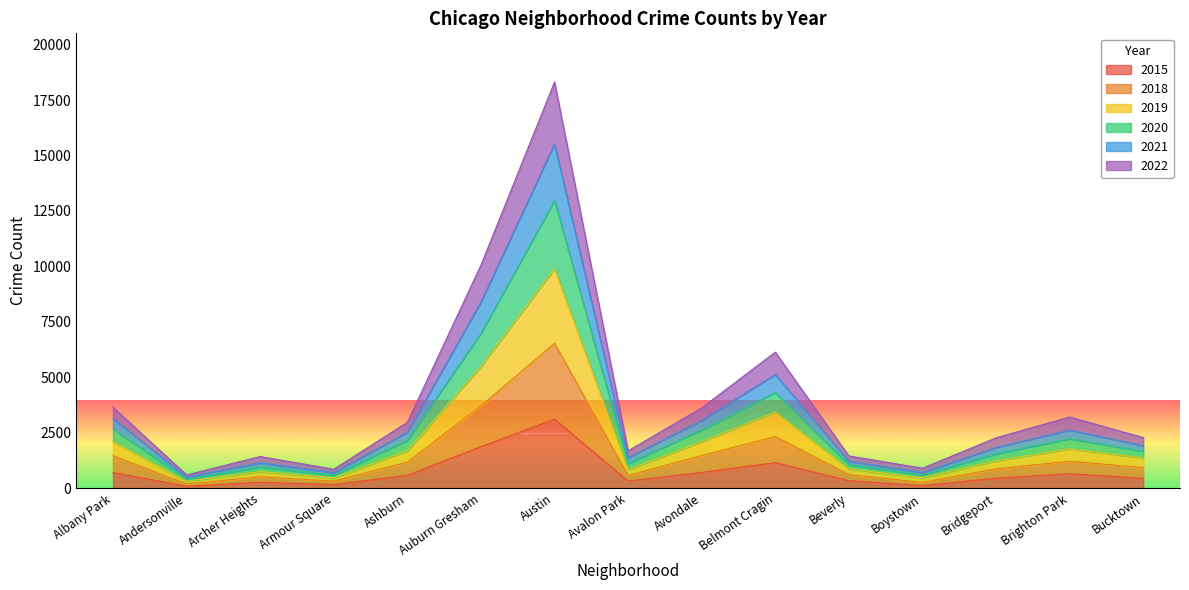

The 2015 series shows 449 at Bucktown. True or false?

True